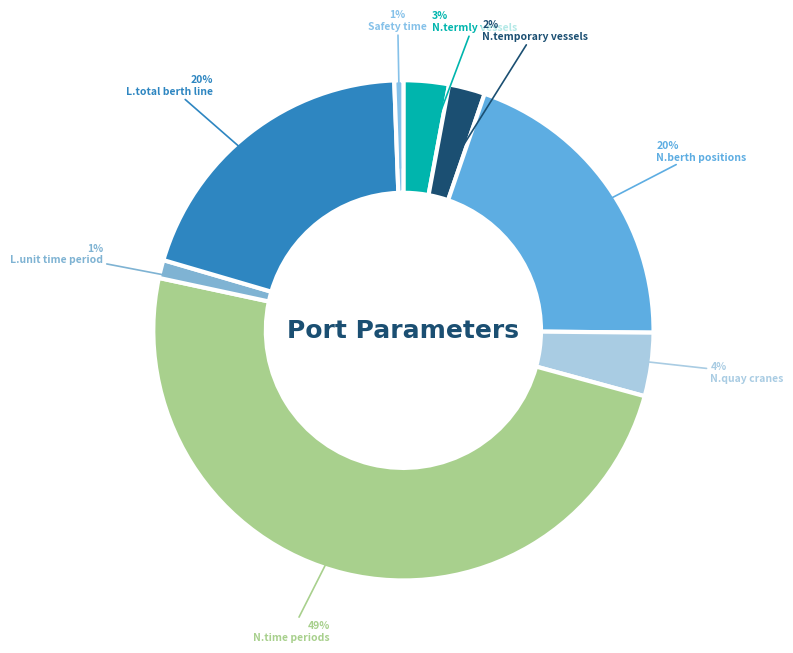

Does any single category account for the majority?

No